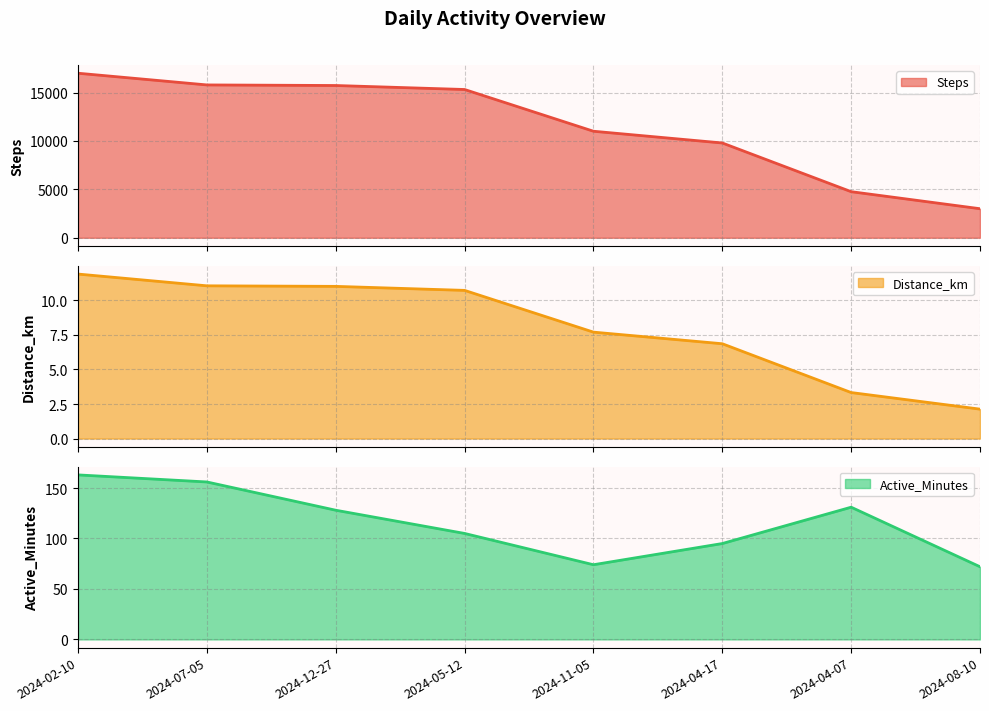

What is the total value across all series at 2024-08-10?

3074.1